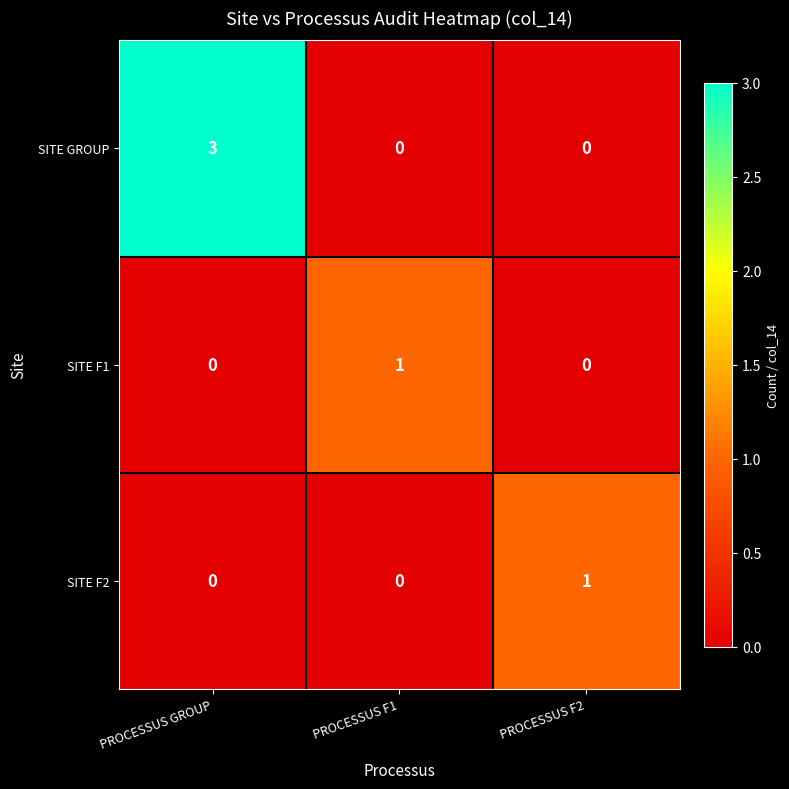

Reading right to left, transcribe all the data shown in this chart.

SITE GROUP: 0	0	3
SITE F1: 0	1	0
SITE F2: 1	0	0